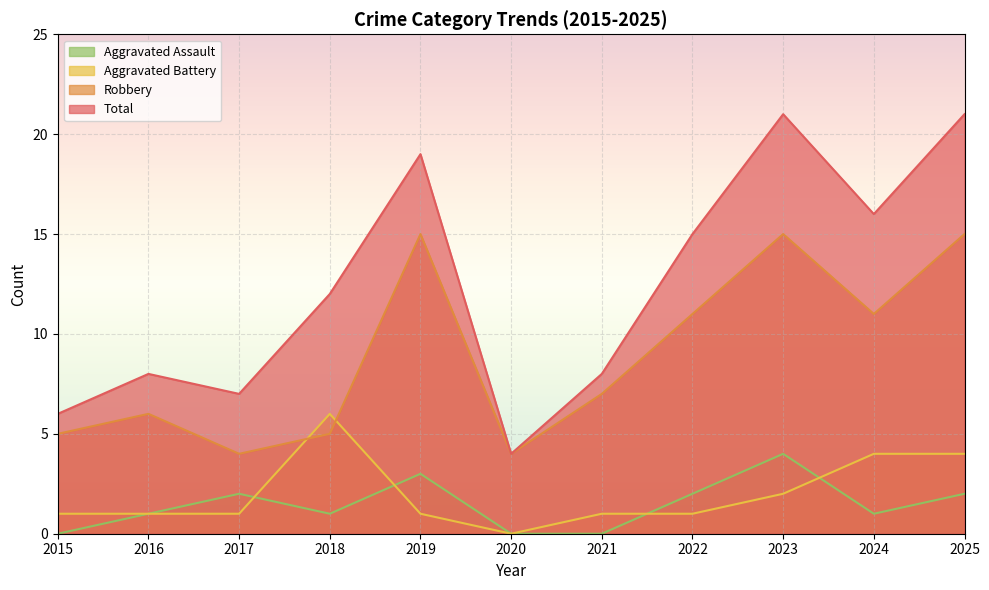

The Total series shows 25 at 2022. True or false?

False